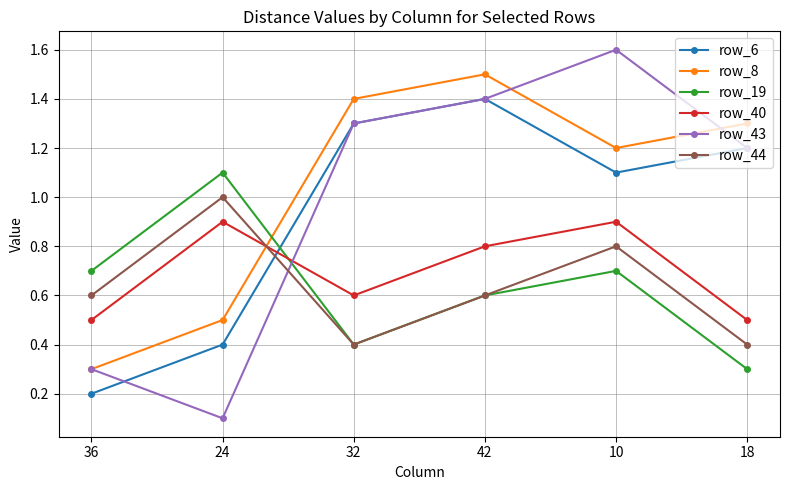

Read the row_6 value at 32.

1.3